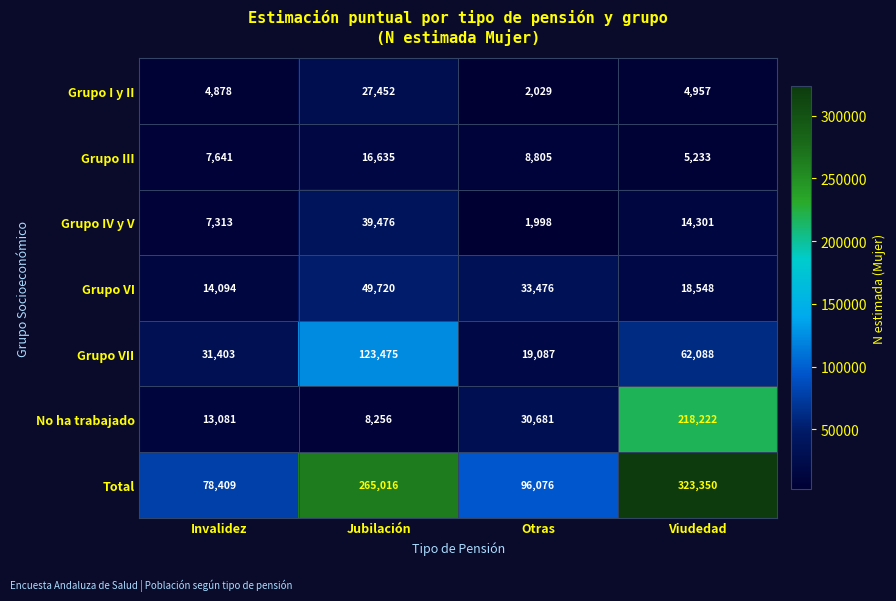

What is the difference between the maximum and minimum values in the Total series?

244941